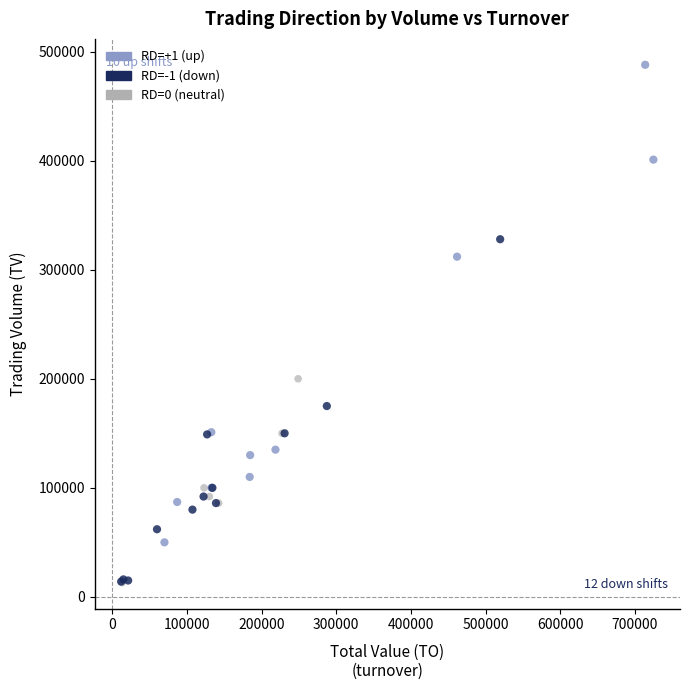

What are all the series names shown in the legend?

RD=+1 (up), RD=-1 (down), RD=0 (neutral)